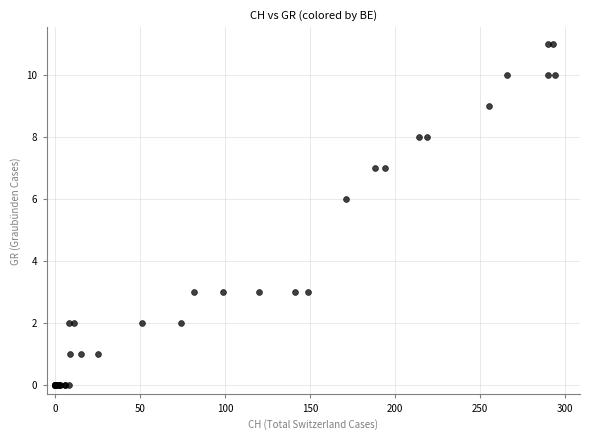

What Y value in the scatter plot is closest to 5?

6